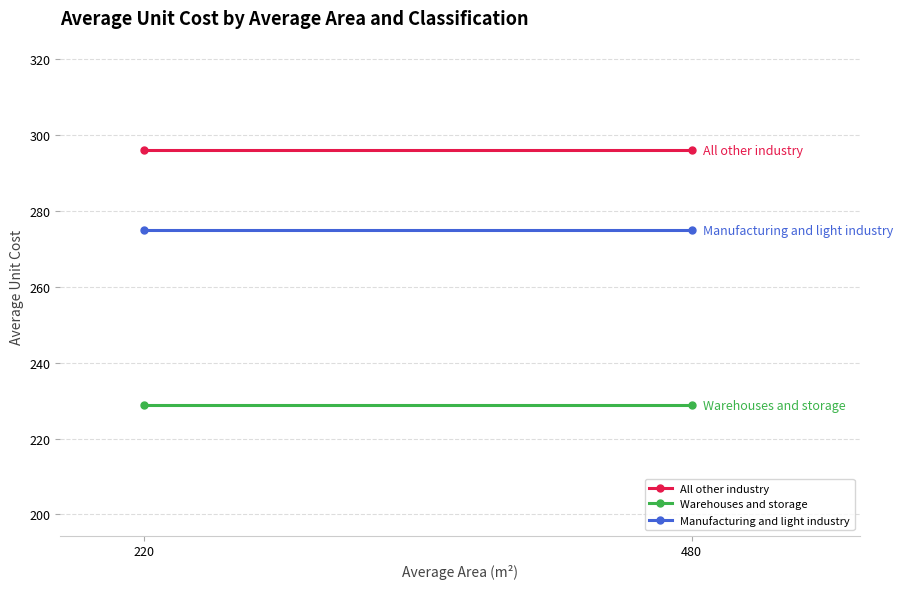

The value of All other industry at 220 is 295.9. True or false?

True